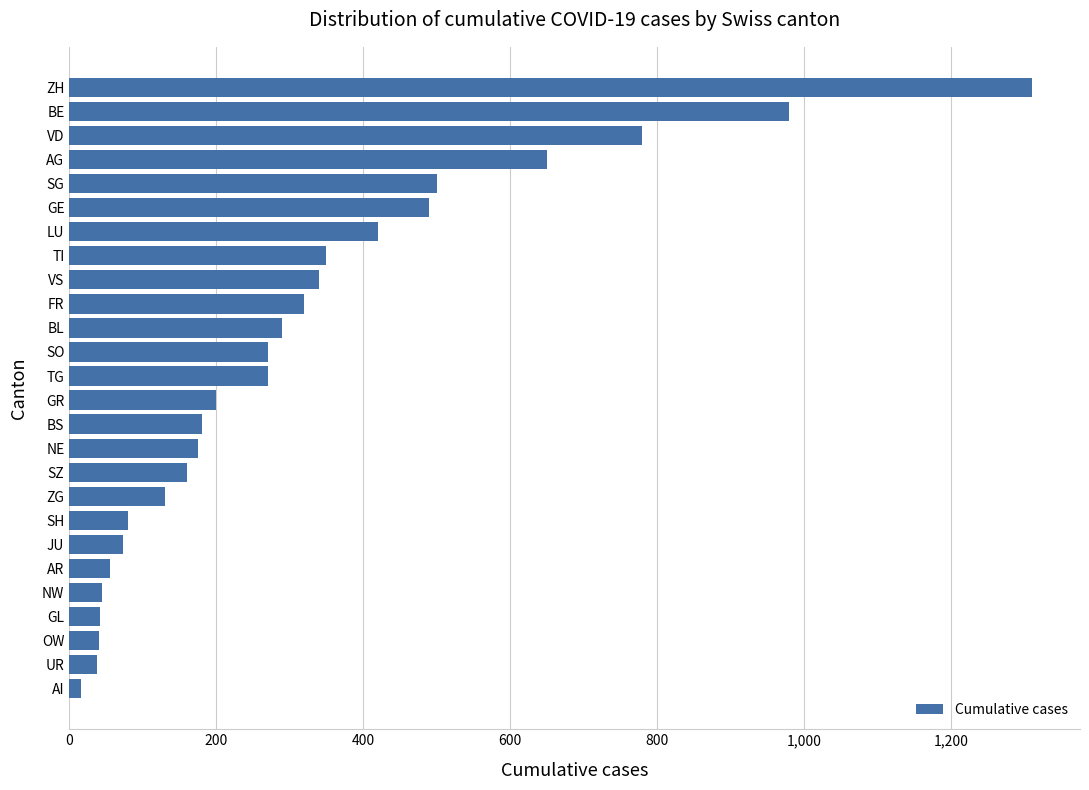

Which category has the highest value across all series?

ZH